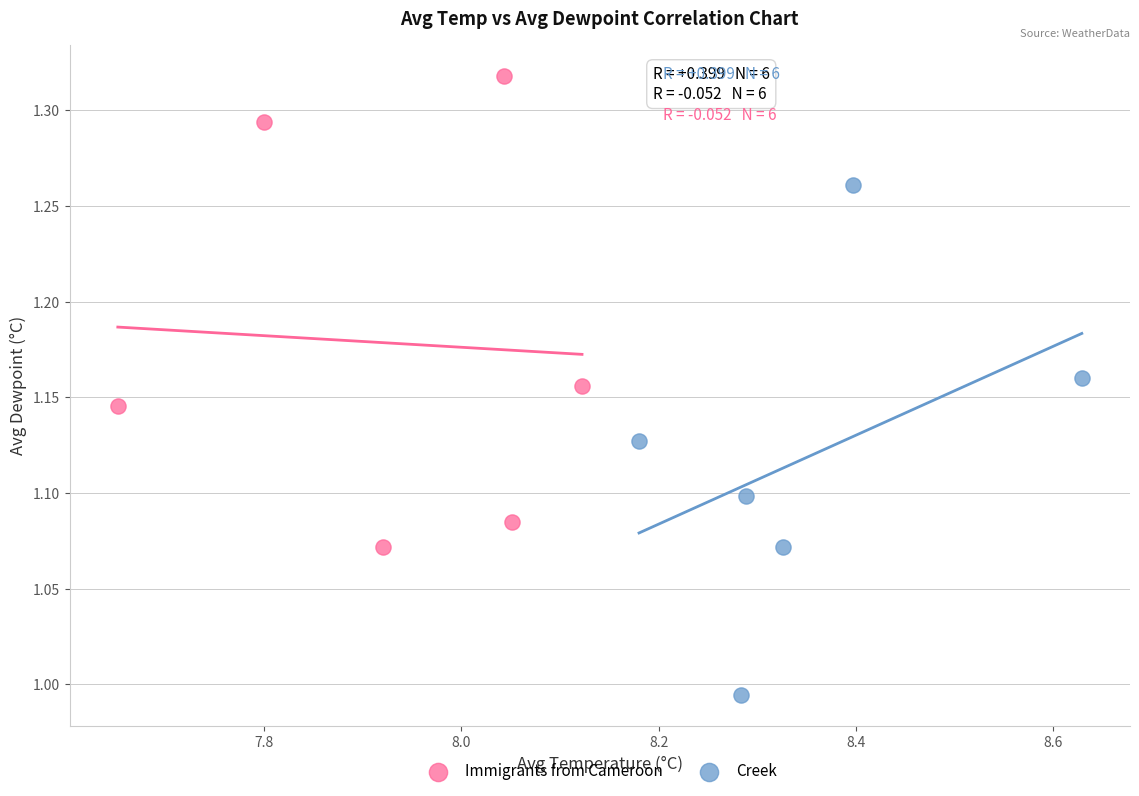

Which series contains the highest Y value?

Immigrants from Cameroon